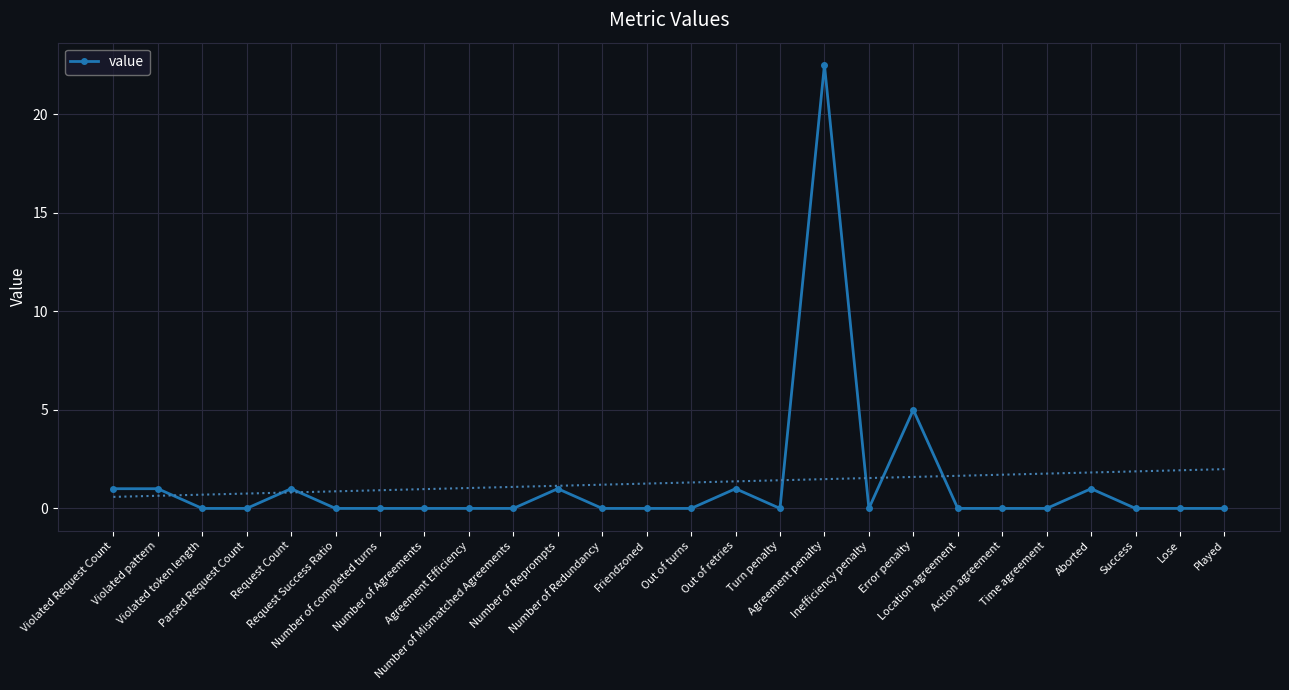

How many values are above zero?

8